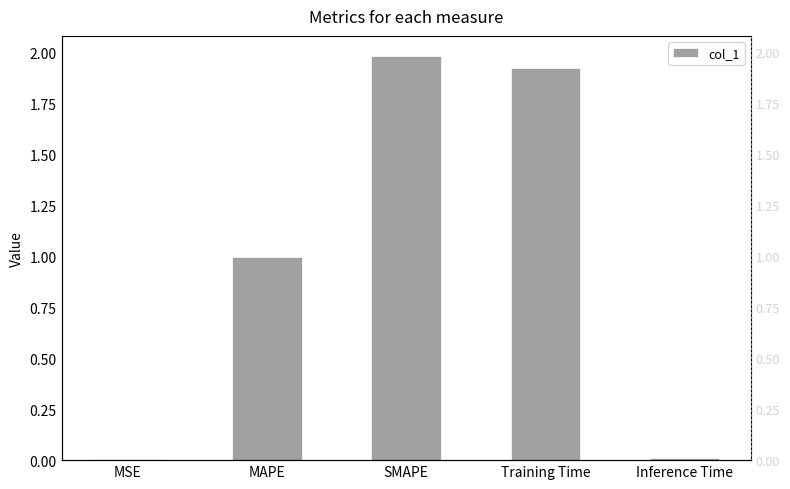

What is the change in value from MSE to MAPE?

+1.0